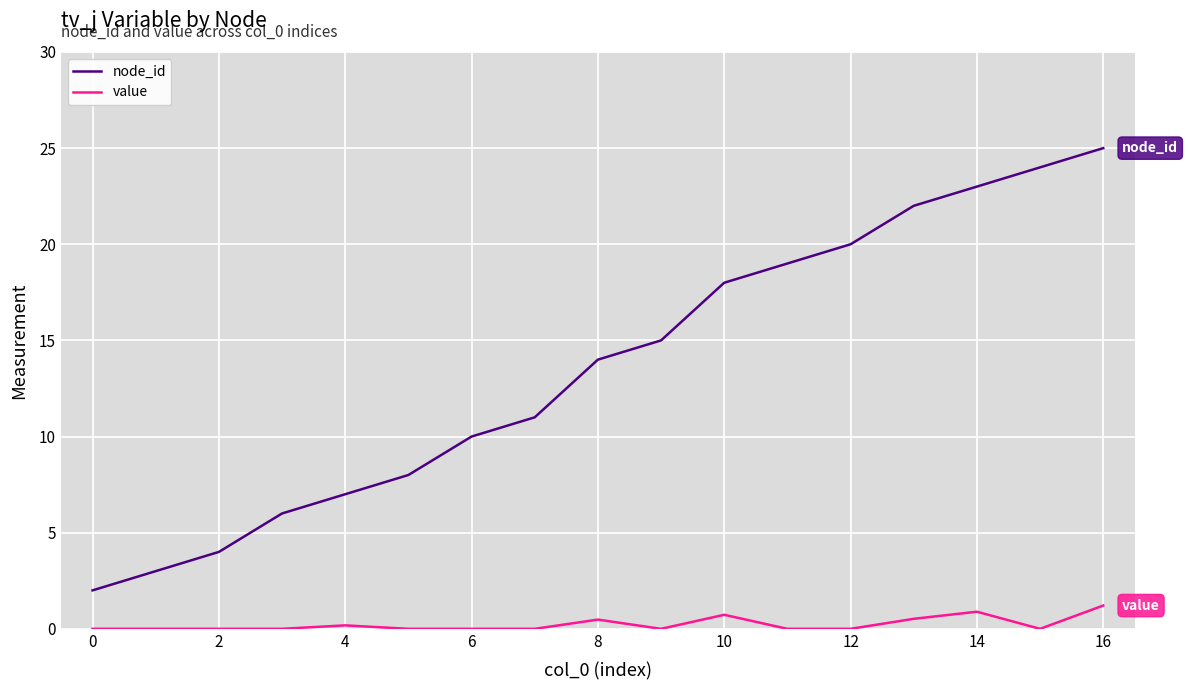

Does the chart display data point markers on the line(s)?

No